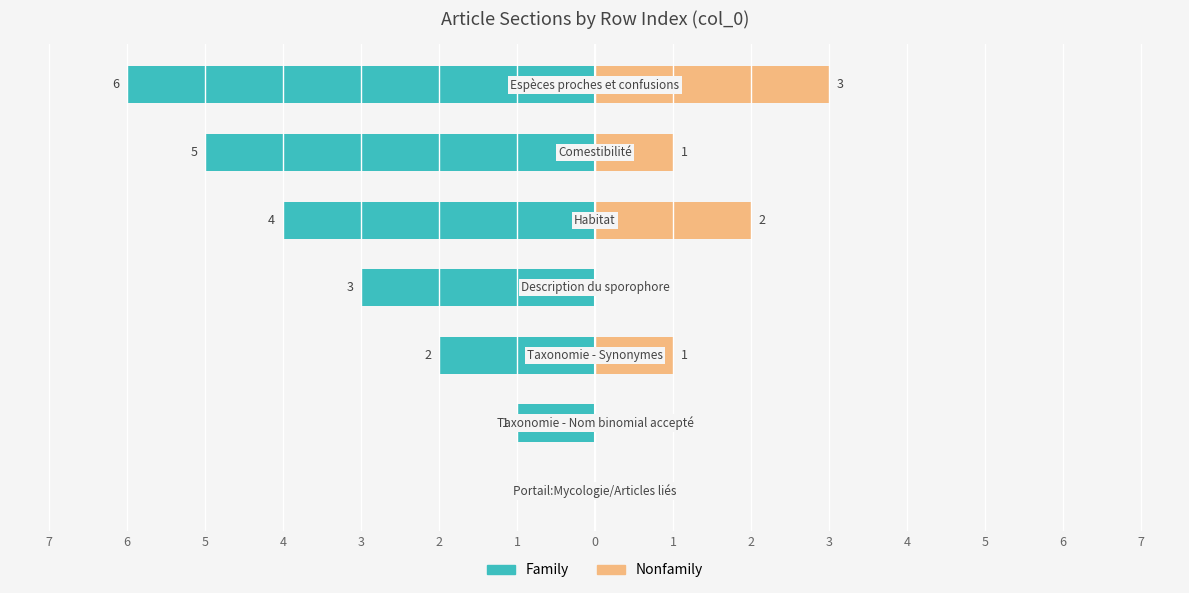

How many values in Family are below zero?

6